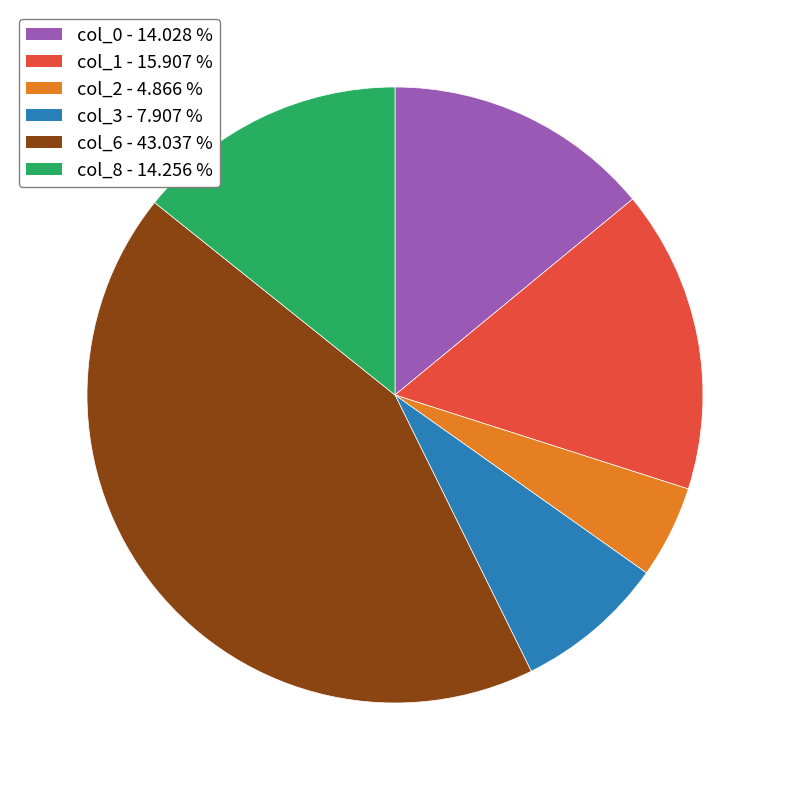

True or false: col_8 accounts for 4% of the total.

False